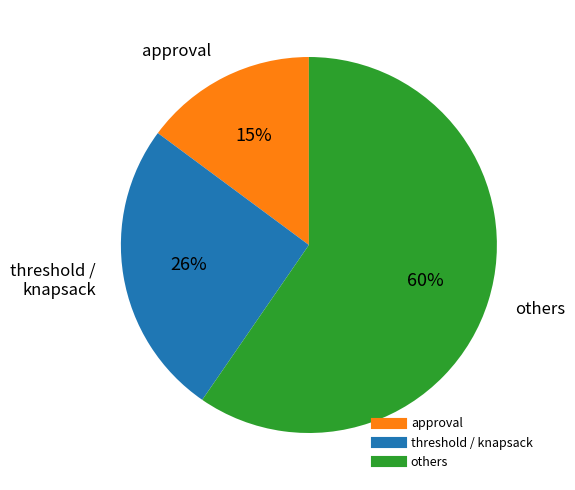

To the nearest percent, what is the average slice percentage?

33%